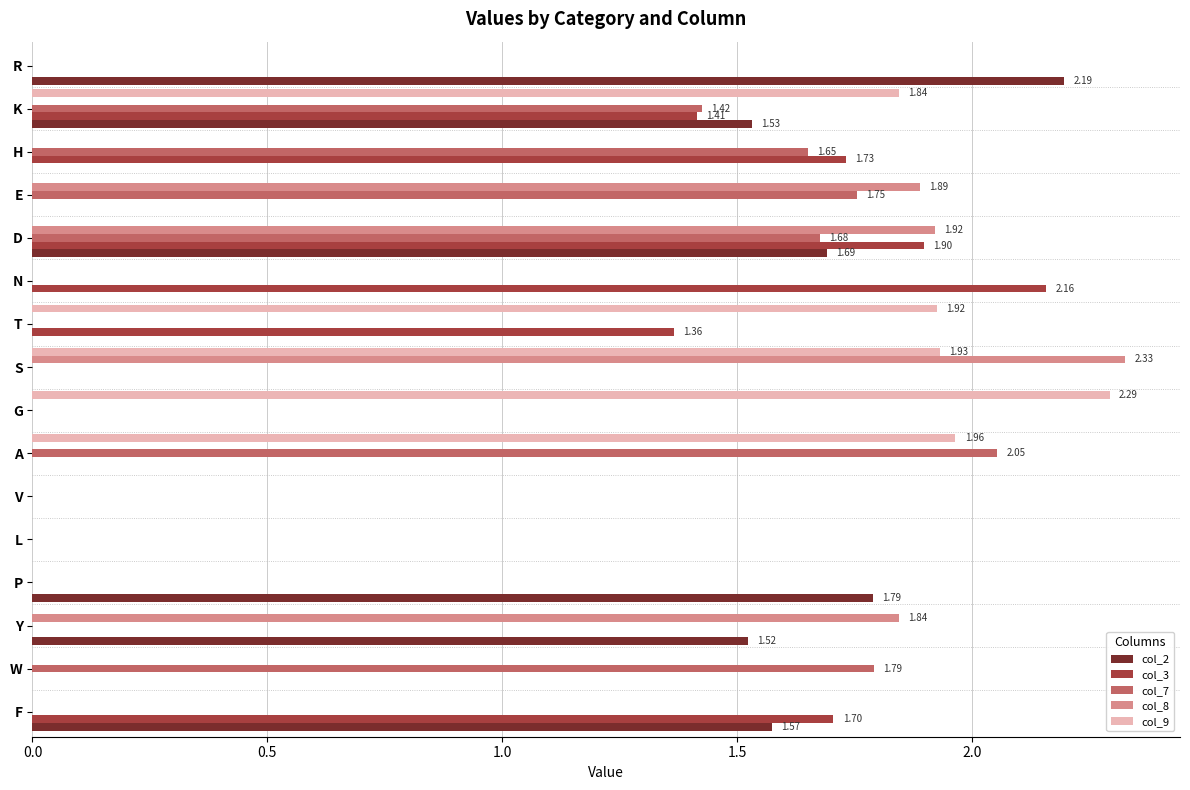

How many distinct data groups are displayed?

5